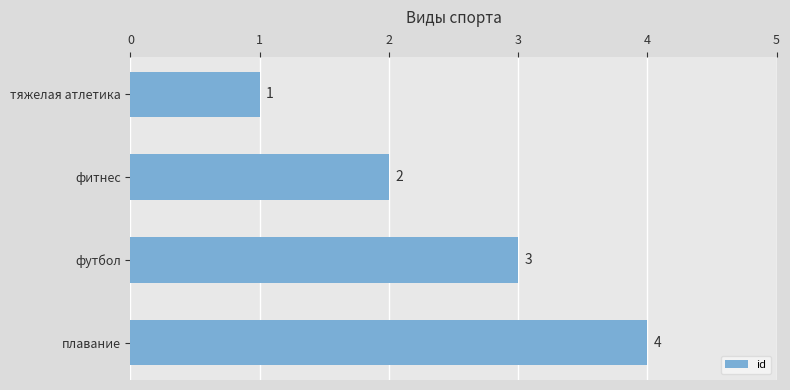

What is the difference between the second highest and second lowest values?

1